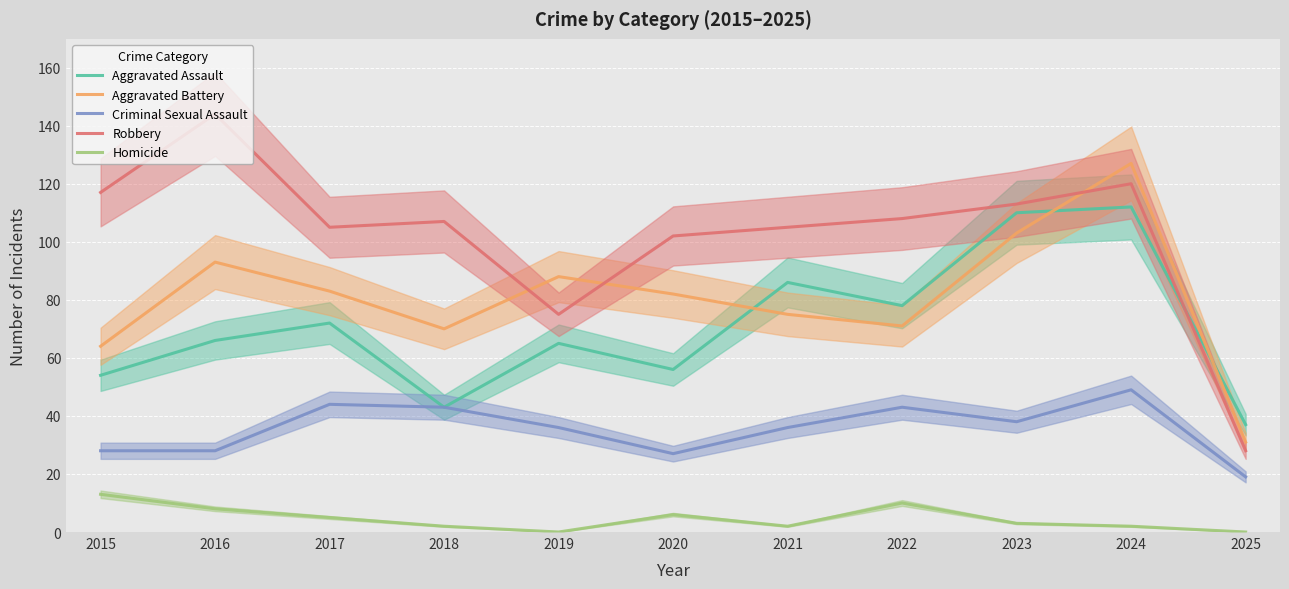

At which category does Aggravated Assault reach its first local valley?

2018